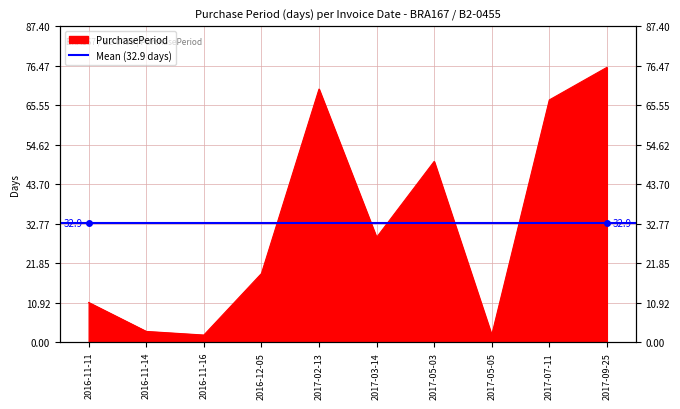

At which category does the data reach its first local peak?

2017-02-13